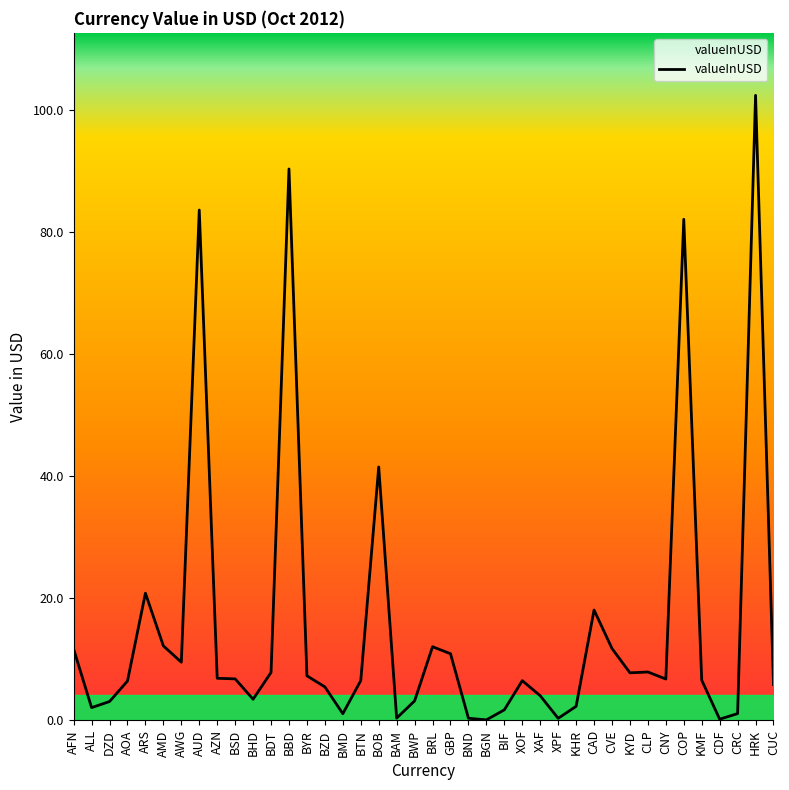

Which label corresponds to the largest value in the chart?

HRK